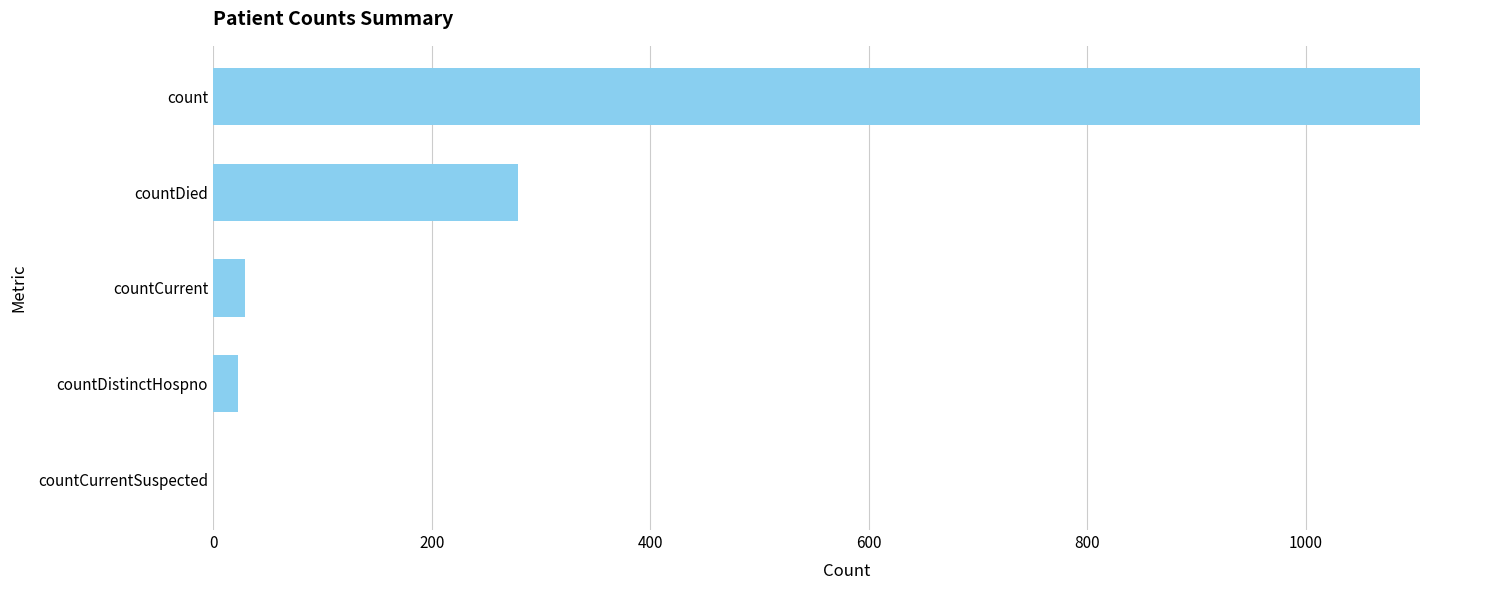

What is the sum of all values?

1435